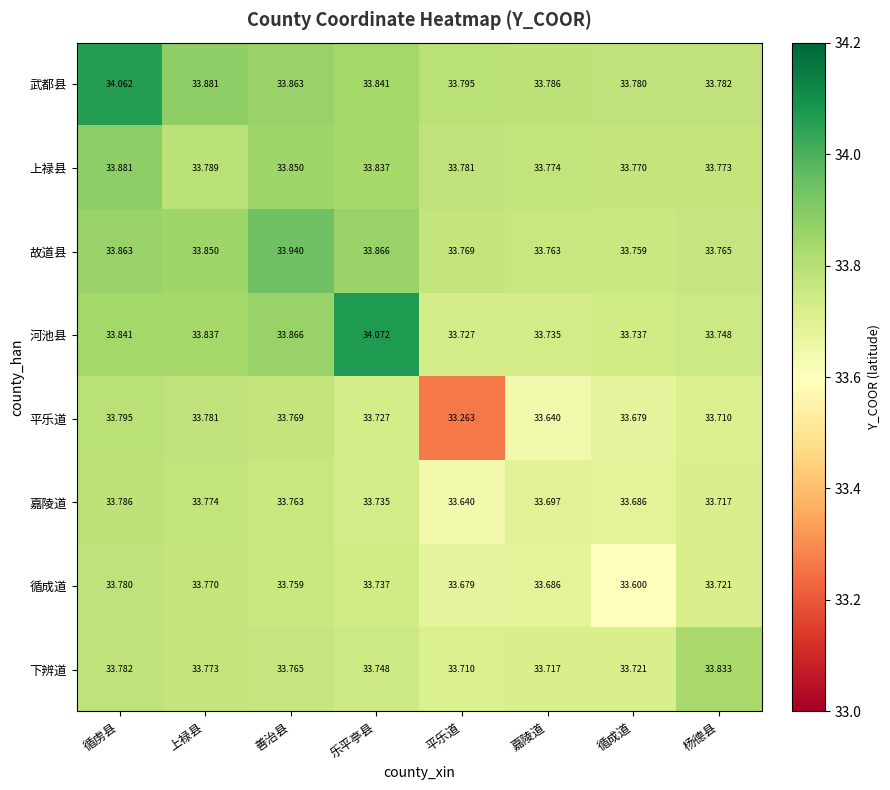

At which category is the sum across all series the highest?

循虏县